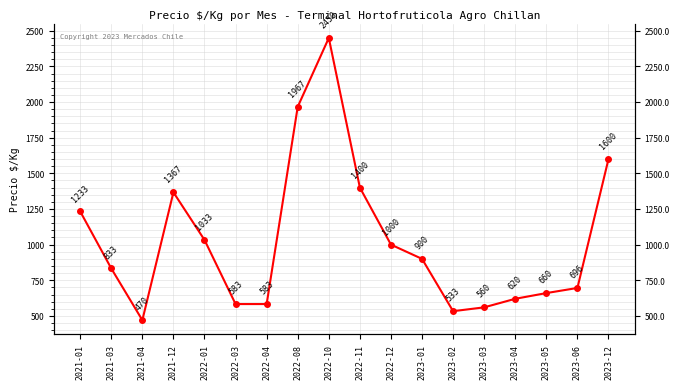

How many points are lower than both their immediate neighbors (excluding endpoints)?

2